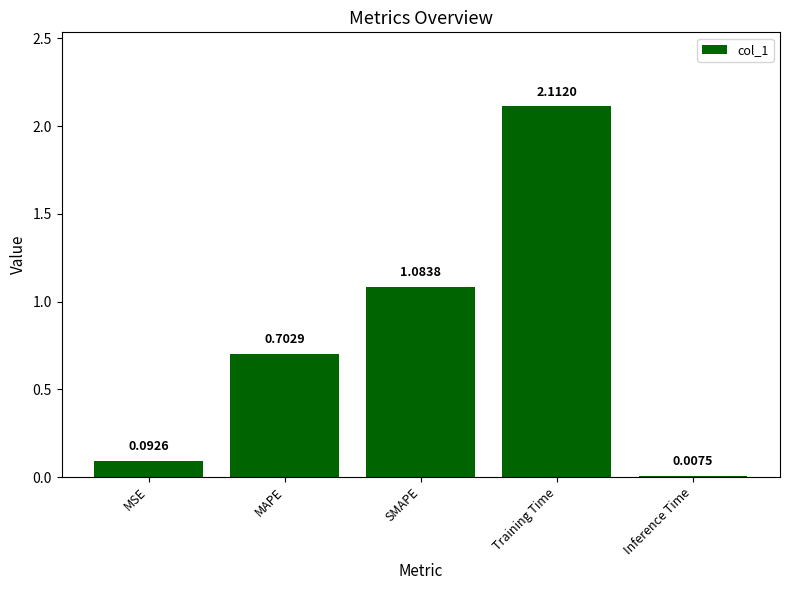

Which category has the highest value across all series?

Training Time